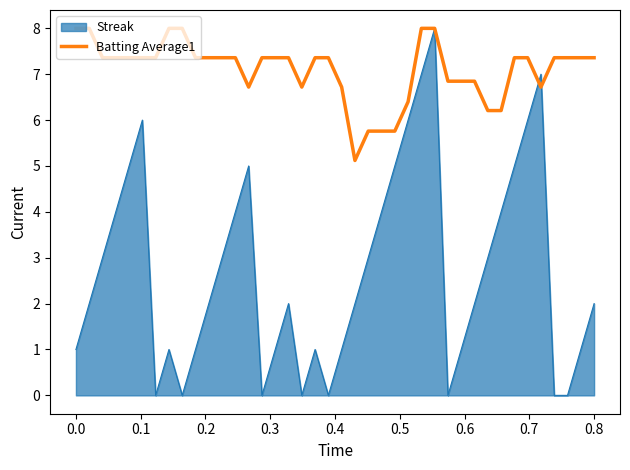

Which series has the widest spread of values?

Streak